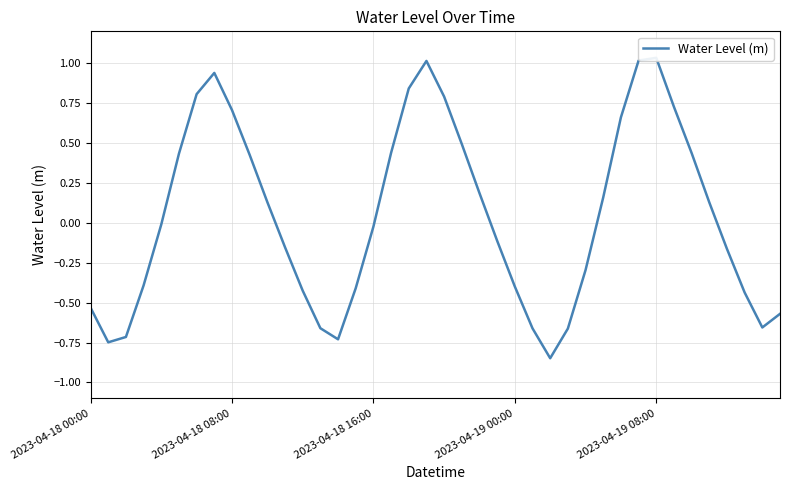

Read the value at 21.

0.5